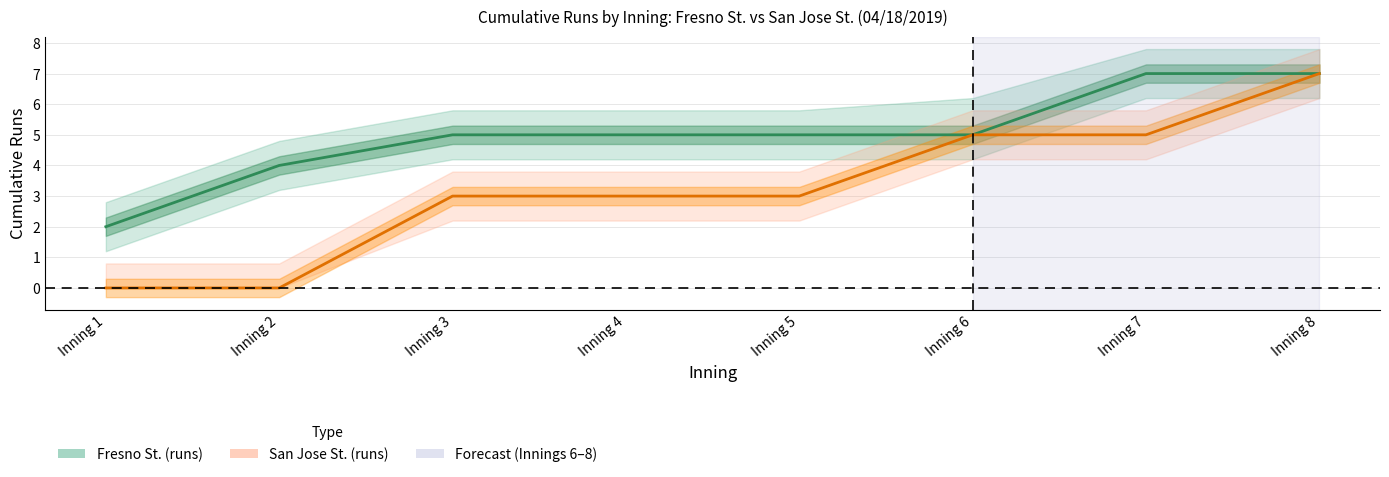

What is the total value across all series at Inning 2?

4